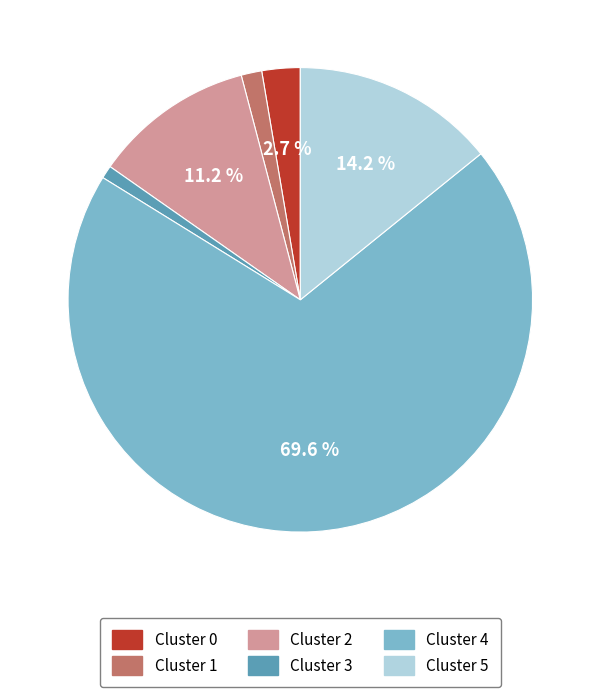

What percentage is NOT represented by Cluster 0?

97.3%